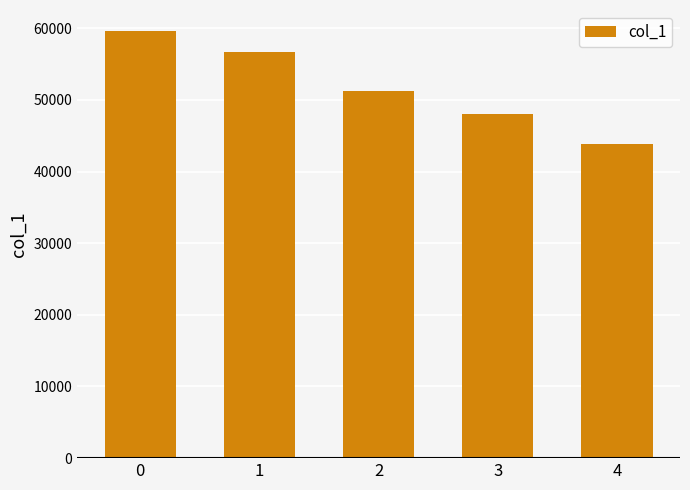

Reading right to left, extract all data points from this chart.

4=43802	3=47957	2=51193	1=56656	0=59561